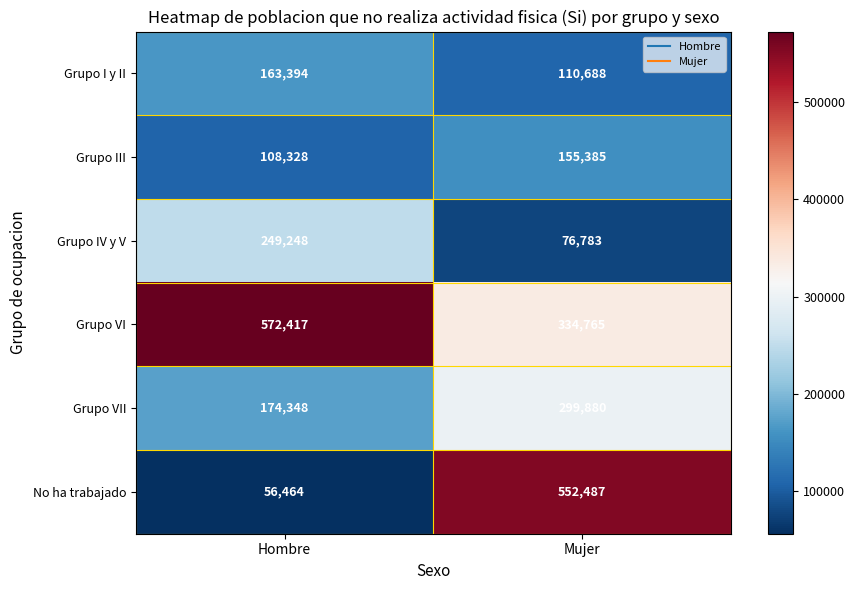

At which category is the sum across all series the highest?

Mujer